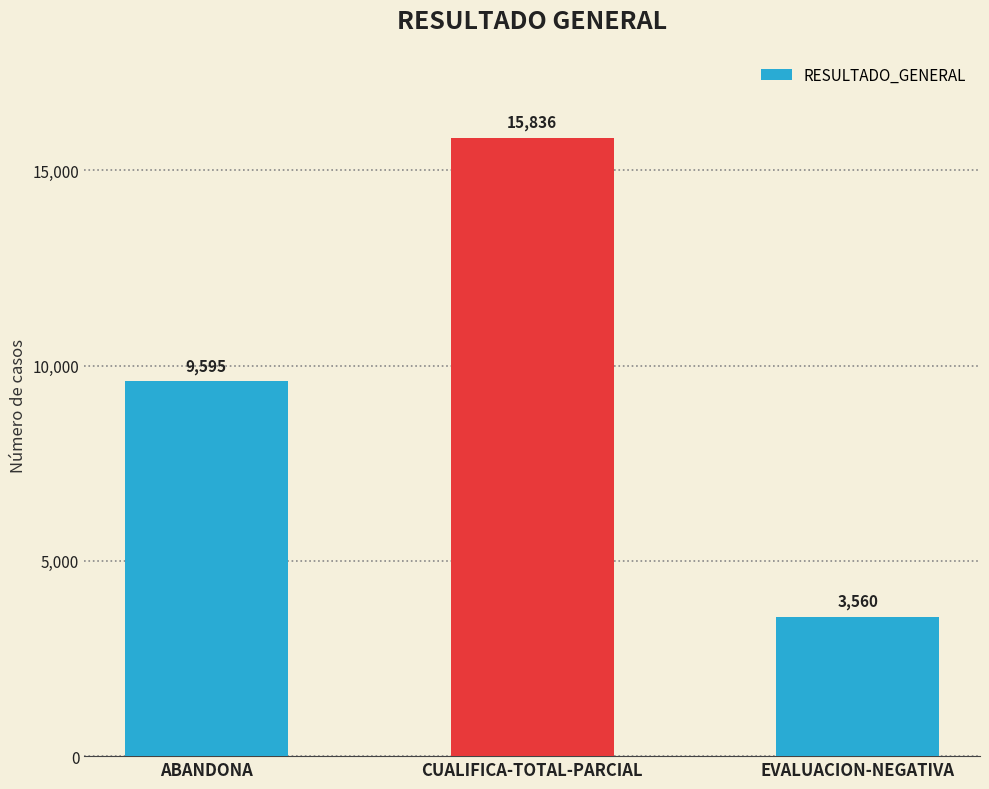

Reading left to right, transcribe all the data shown in this chart.

ABANDONA=9595	CUALIFICA-TOTAL-PARCIAL=15836	EVALUACION-NEGATIVA=3560